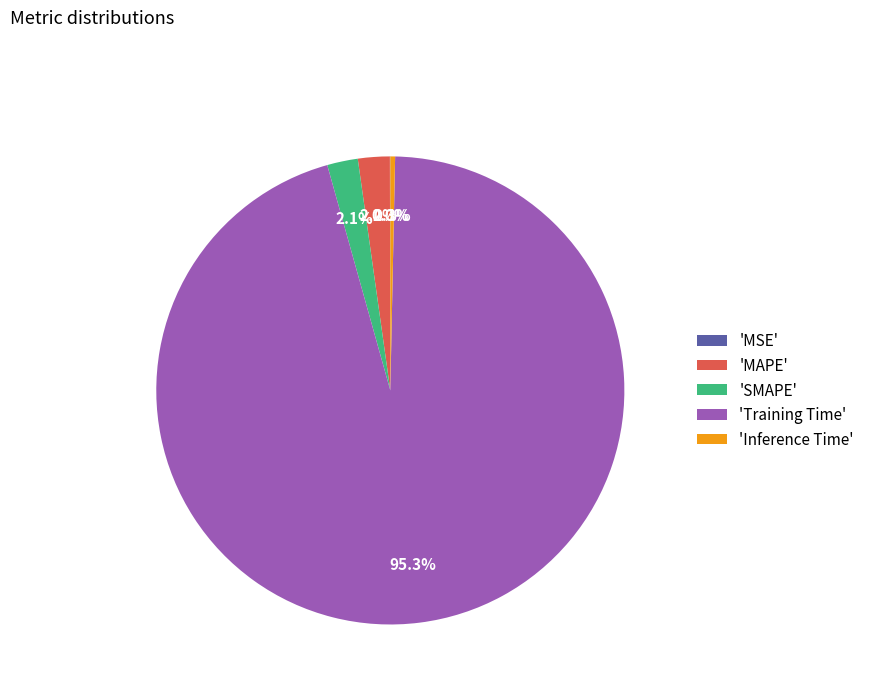

Which category has the biggest portion of the pie?

'Training Time'